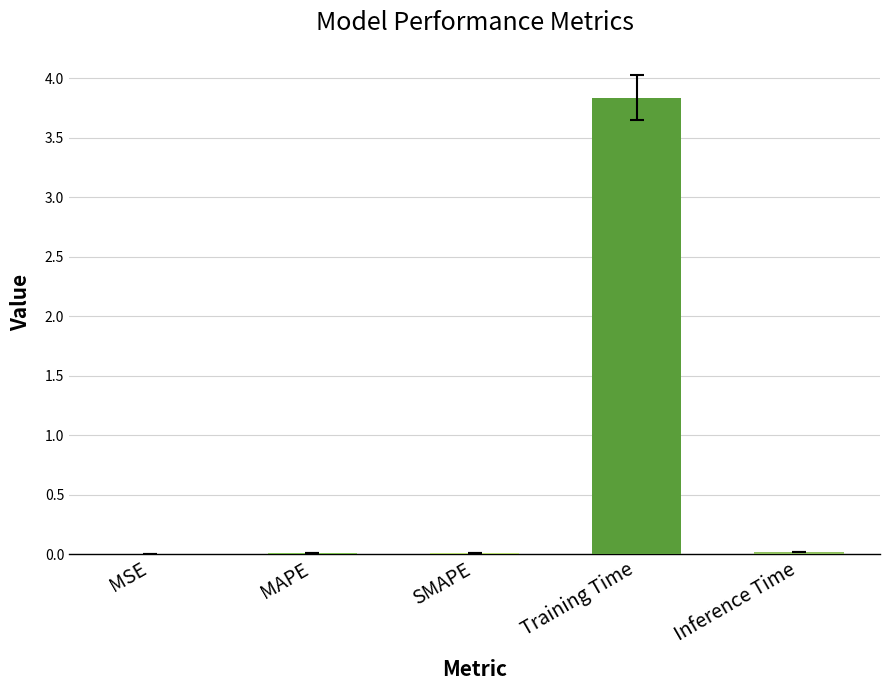

Is it true that the value at Training Time is 6.0?

False